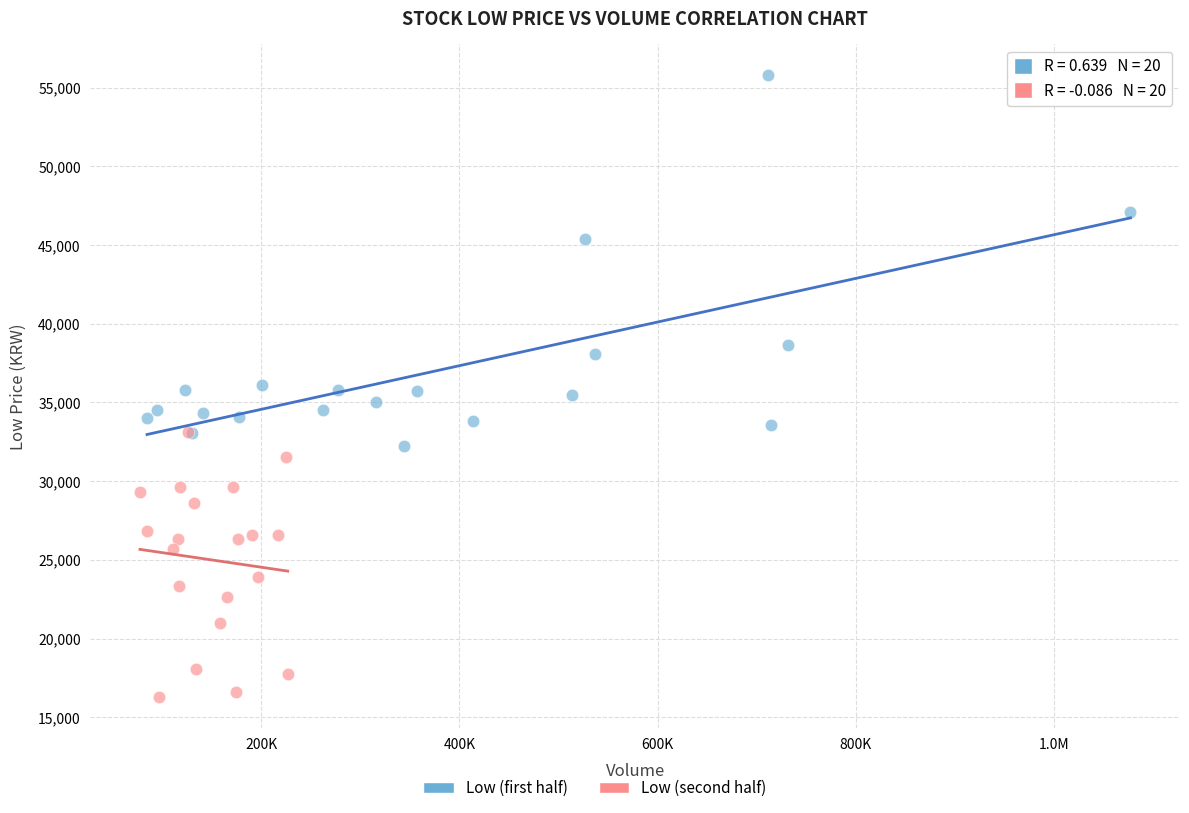

Which series contains the highest Y value?

Low (first half)